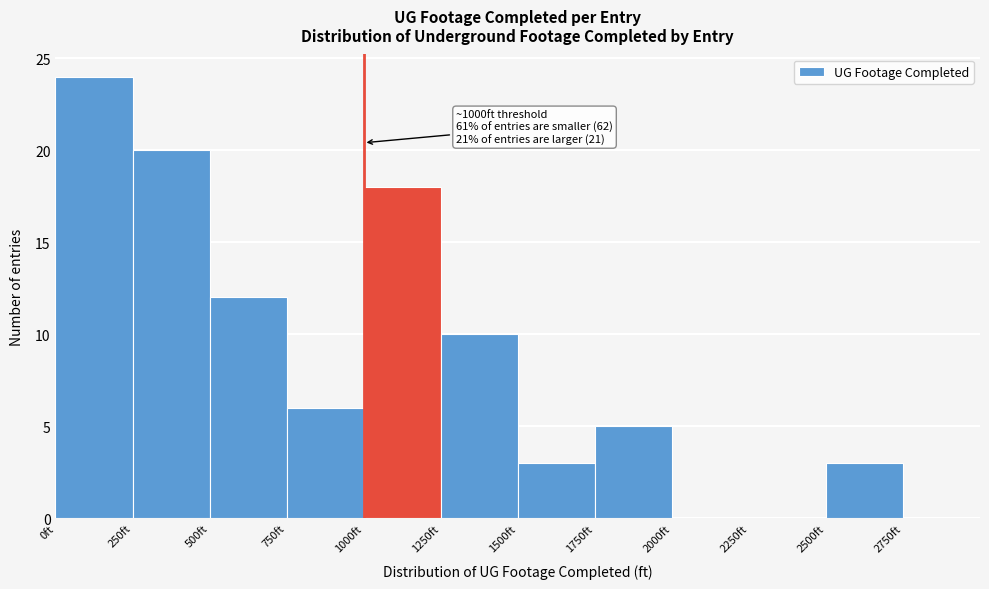

Over which range of the x-axis is the bar tallest?

0 to 250